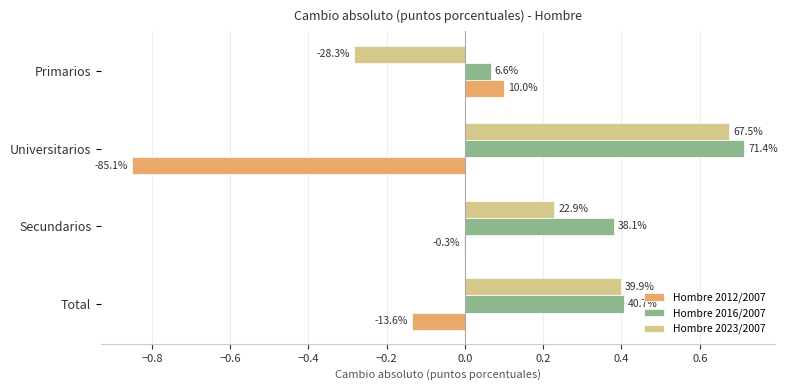

Reading left to right, list all the values displayed in this chart.

Hombre 2012/2007: -0.1	-0.0	-0.9	0.1
Hombre 2016/2007: 0.4	0.4	0.7	0.1
Hombre 2023/2007: 0.4	0.2	0.7	-0.3